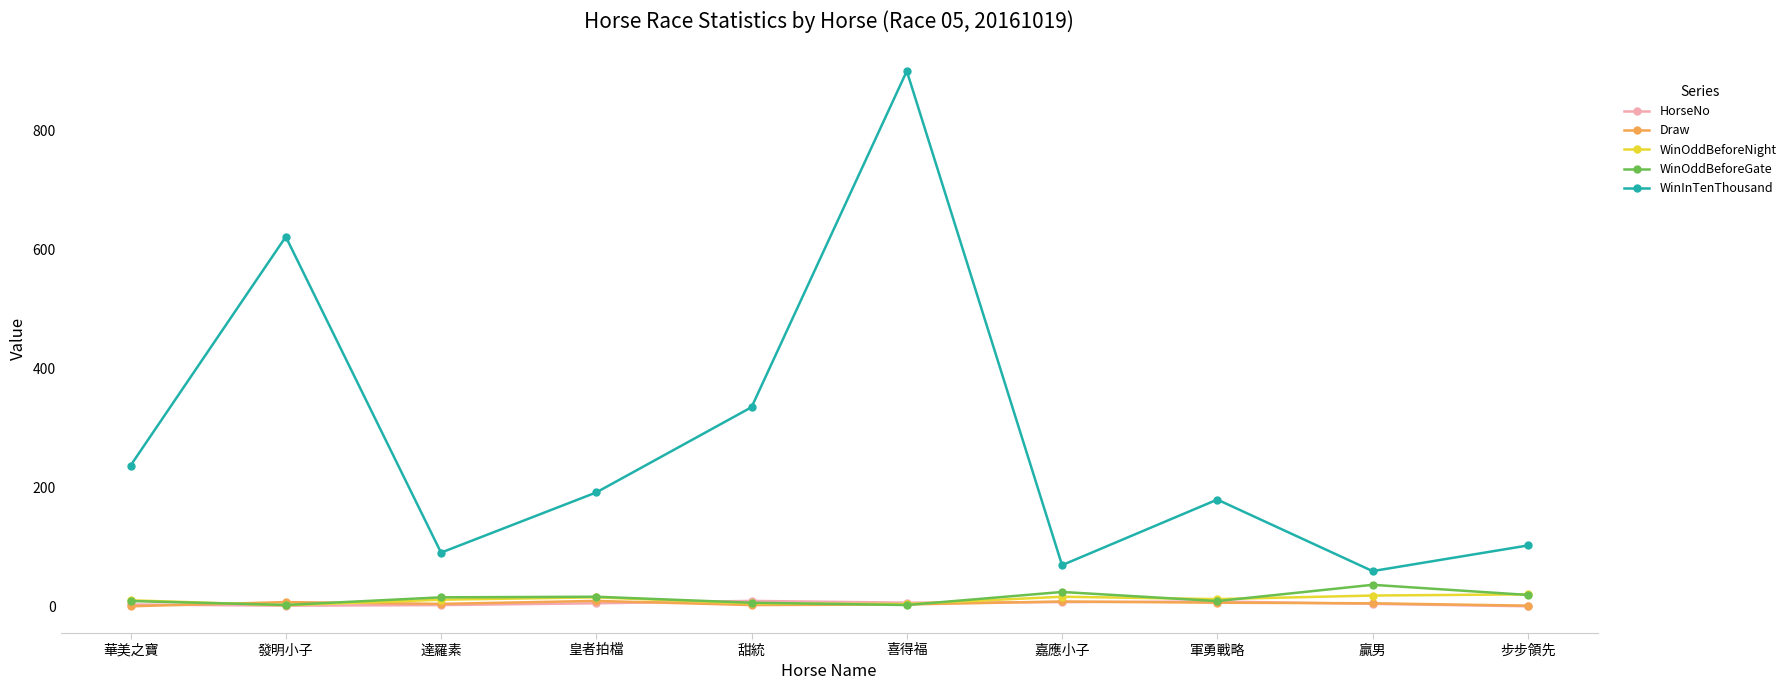

What is the average value of the HorseNo series?

5.5